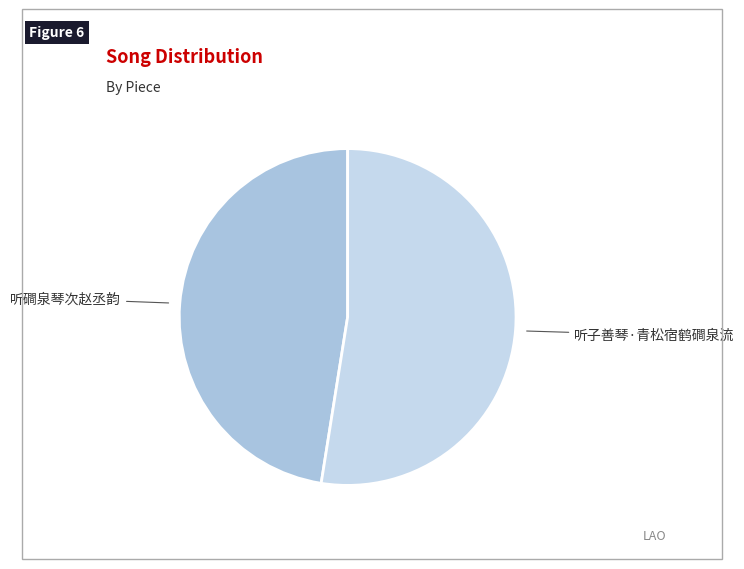

Which has a higher value, 听子善琴·青松宿鹤磵泉流 or 听磵泉琴次赵丞韵?

听子善琴·青松宿鹤磵泉流